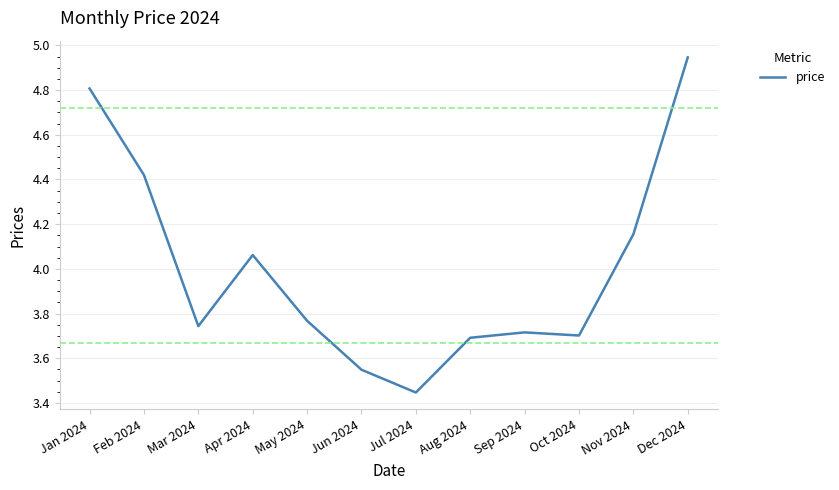

Count the number of data series in this chart.

1